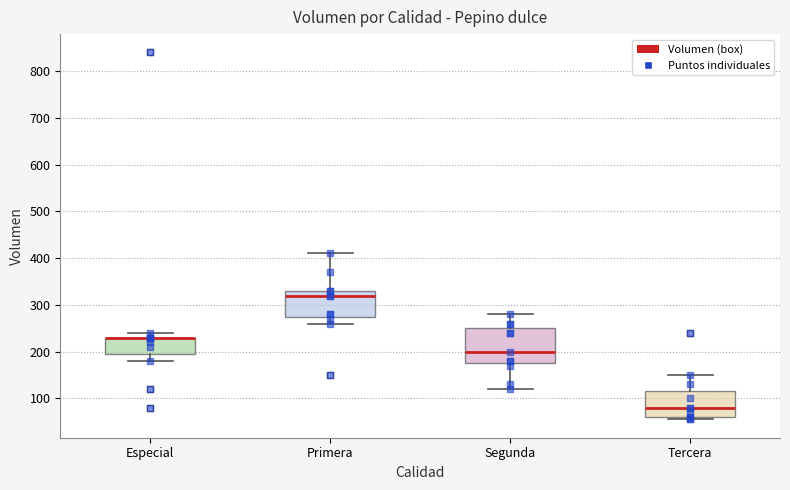

Comparing the boxes themselves (not the whiskers), which one is the tallest?

Segunda